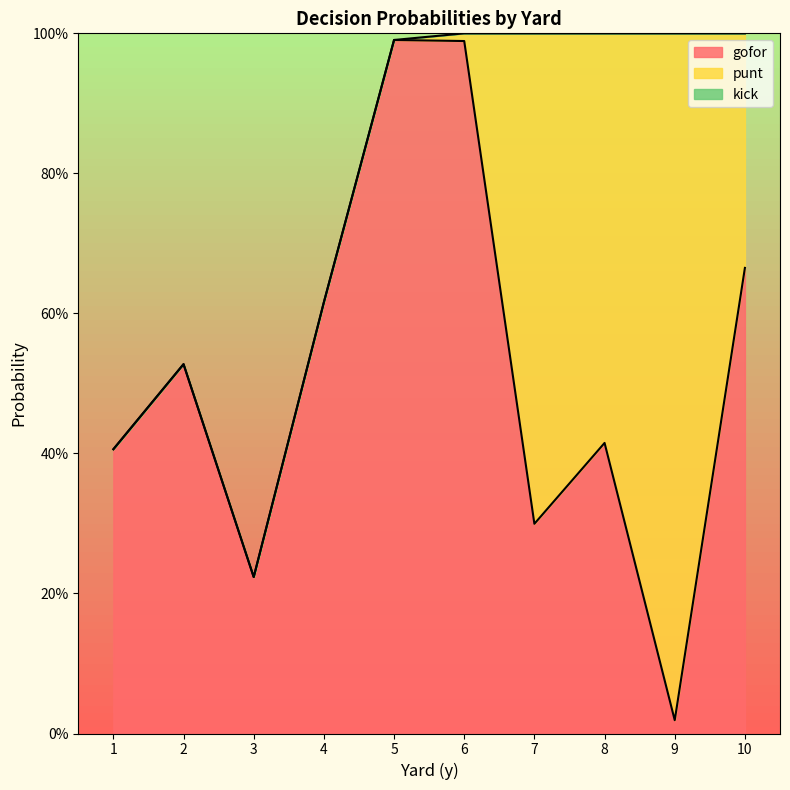

At which label does gofor reach its minimum?

9